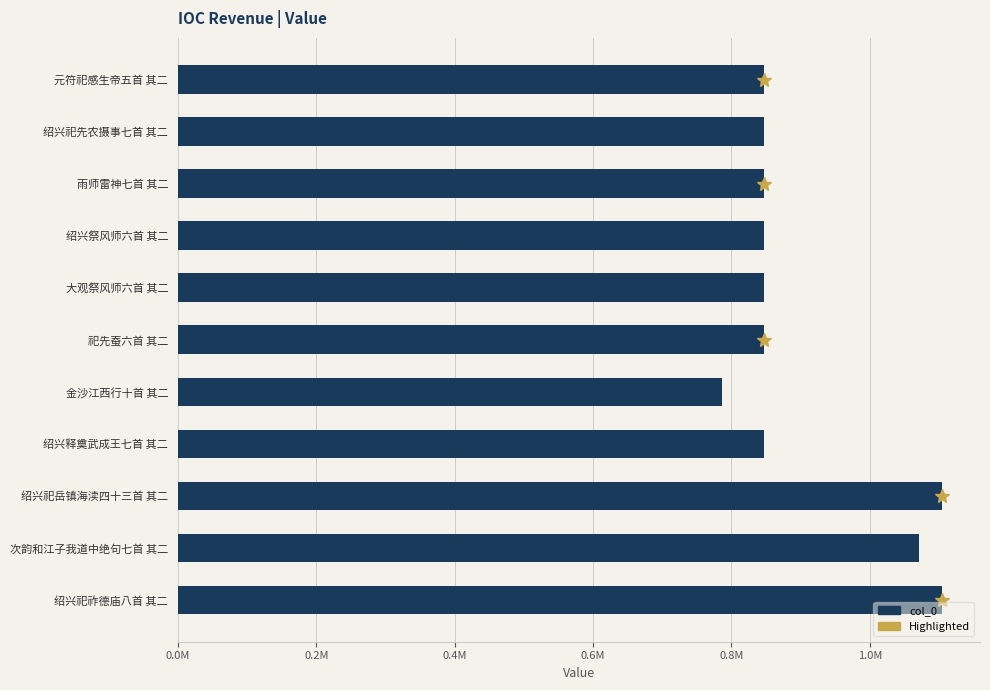

Are the bars horizontal?

Yes